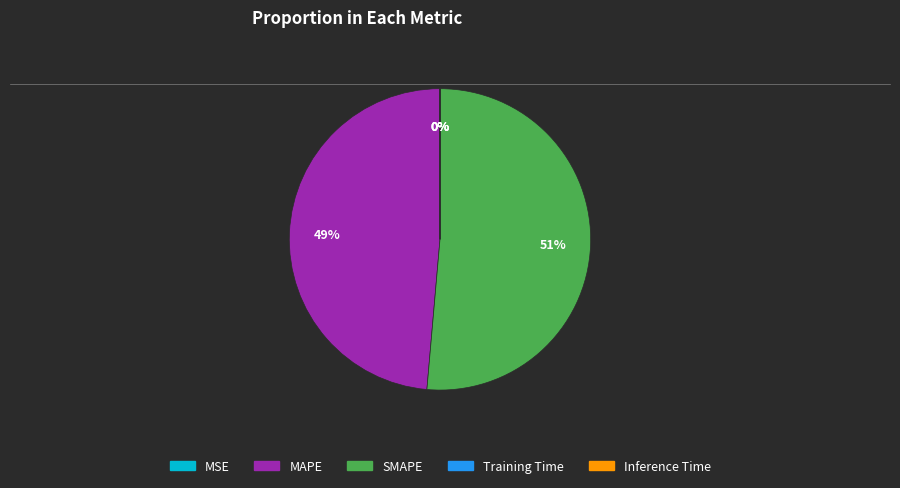

Combined, do MAPE and SMAPE account for over 50%?

Yes